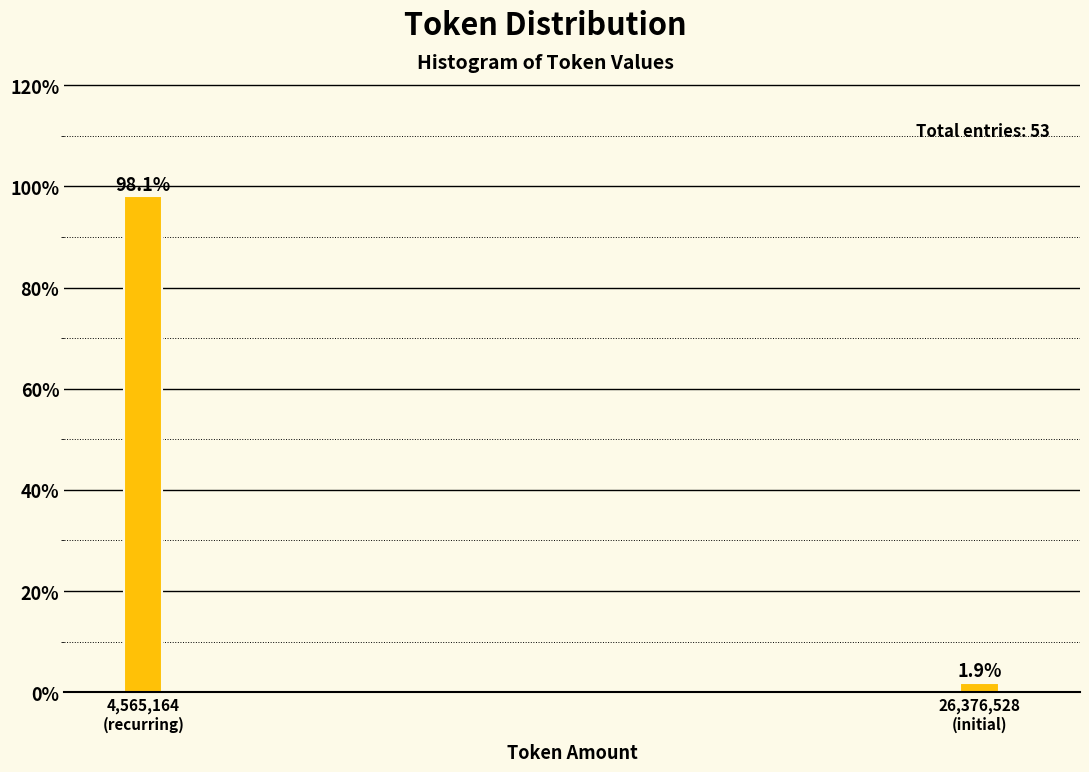

Reading right to left, transcribe all the data shown in this chart.

1.9	98.1